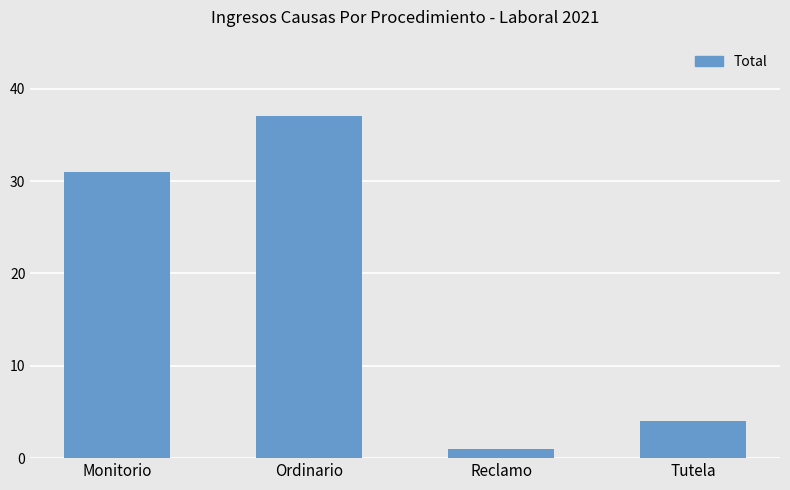

How many bars are there in total?

4